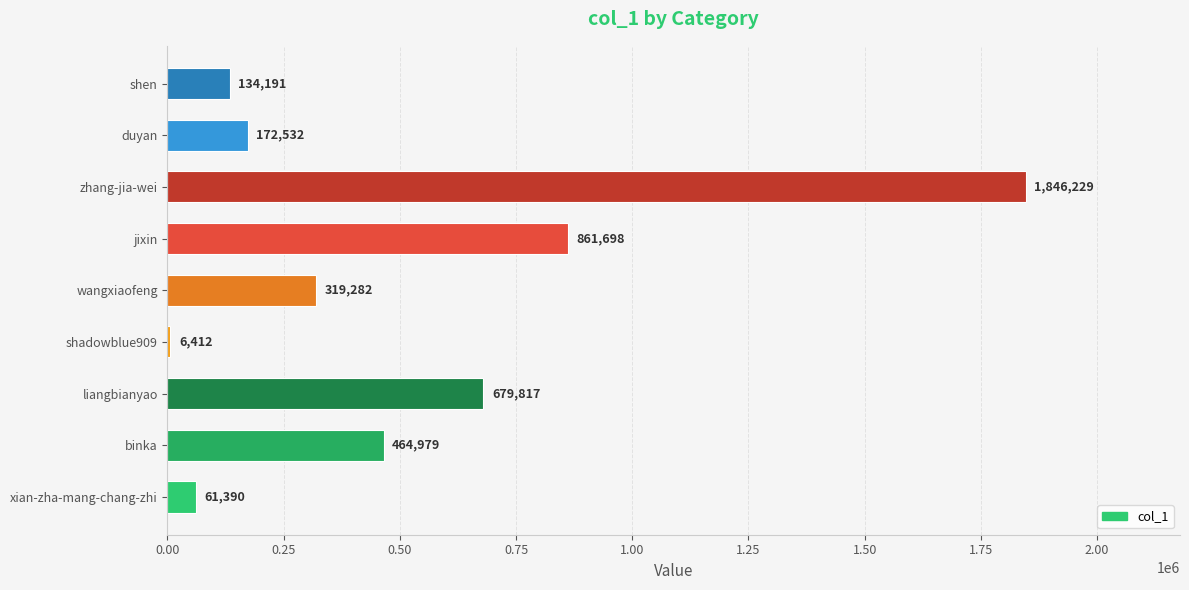

Are the bars horizontal?

Yes